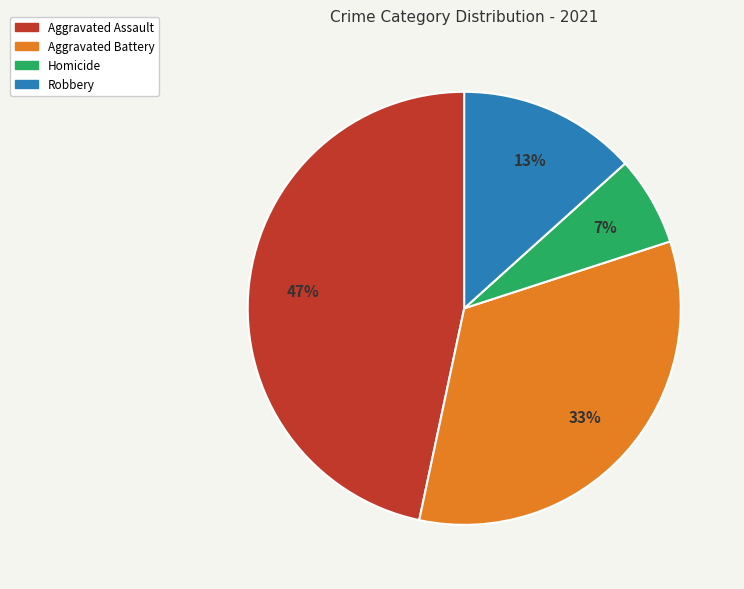

Combined, do Homicide and Aggravated Battery account for over 50%?

No